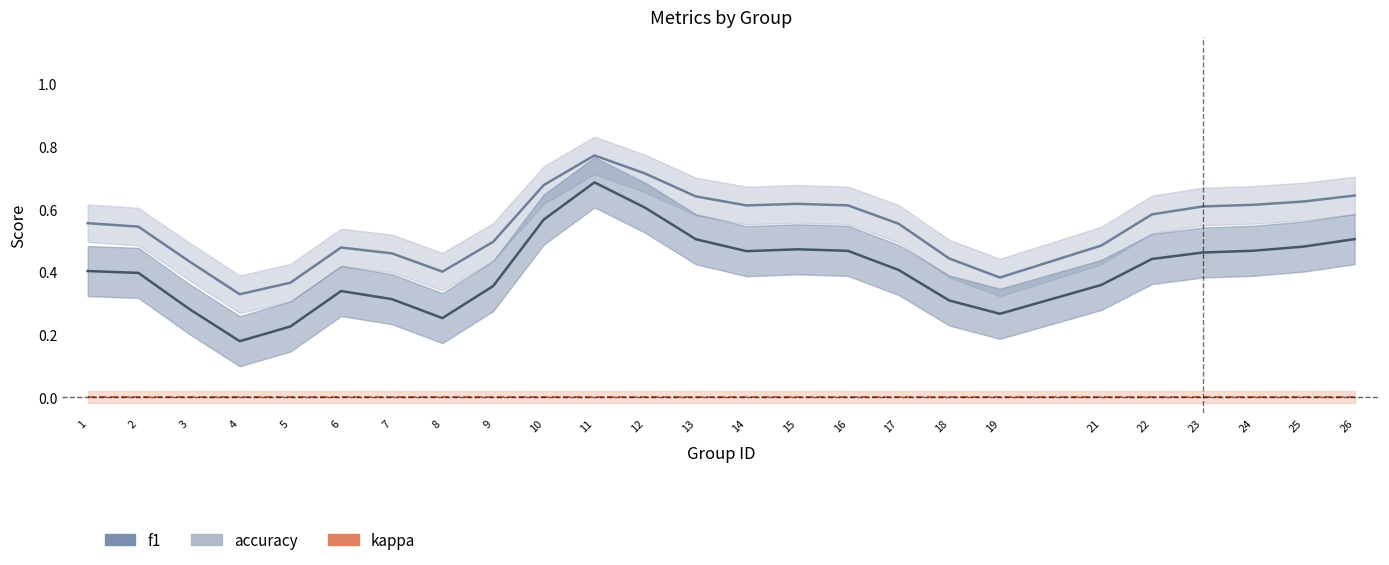

True or false: f1 and kappa intersect in this chart.

False